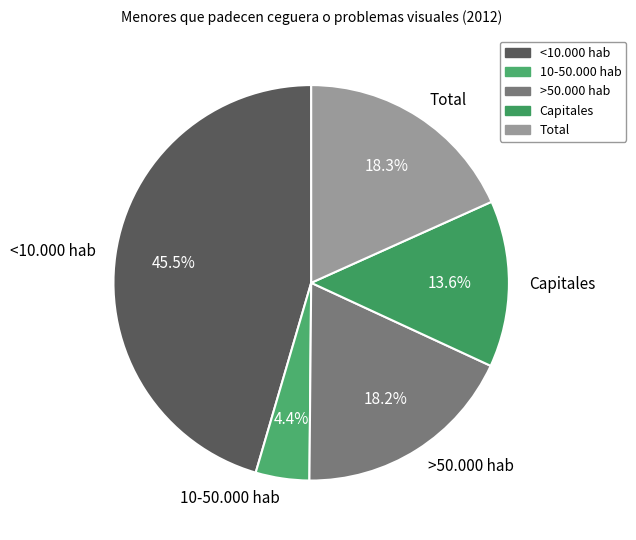

Which slice is the smallest?

10-50.000 hab